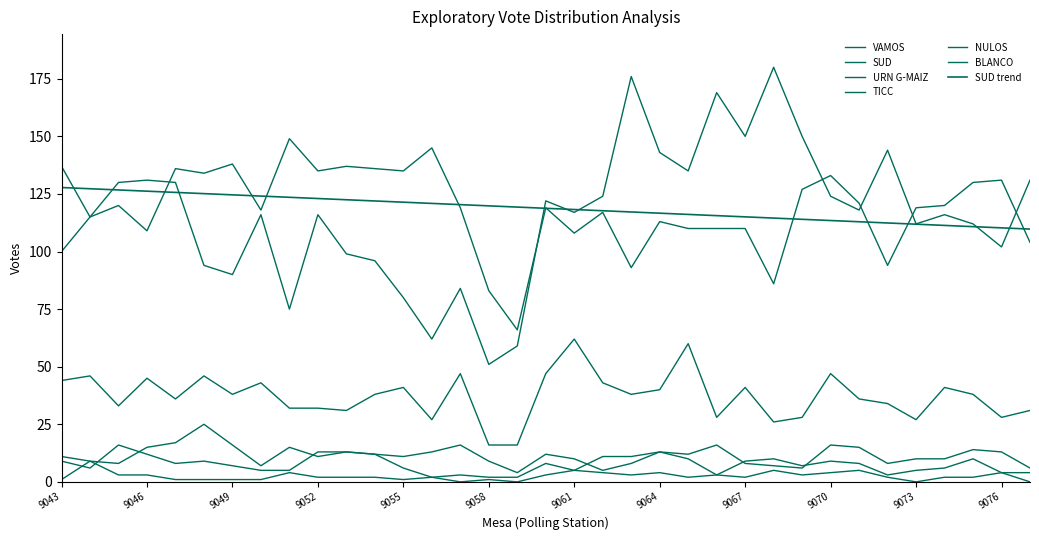

What is the average value of the TICC series?

11